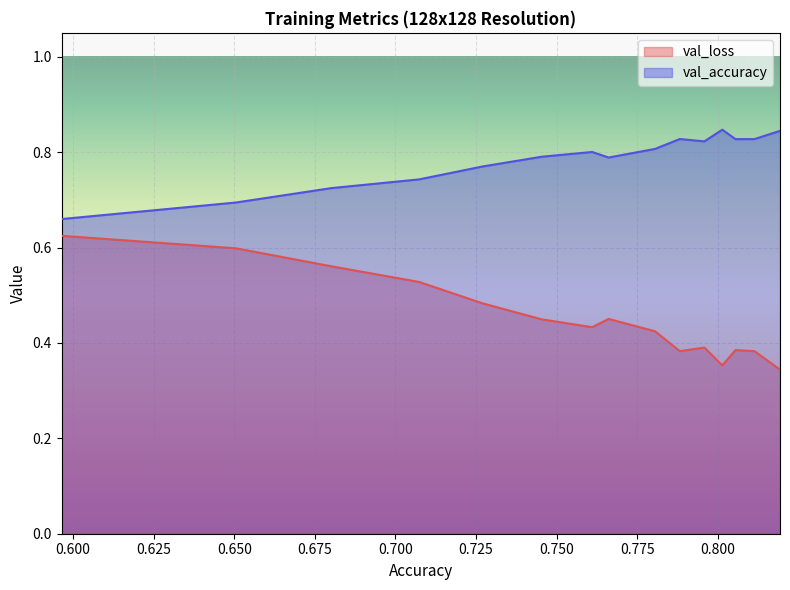

Rank the series by their maximum value, from lowest to highest.

val_loss, val_accuracy